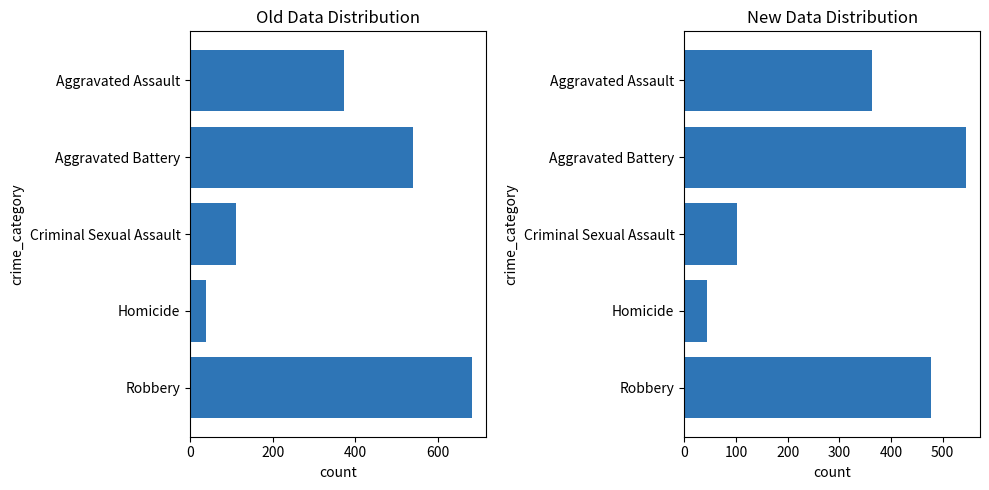

What is the value of the Old Data Distribution bar at the 2nd from the left?

541